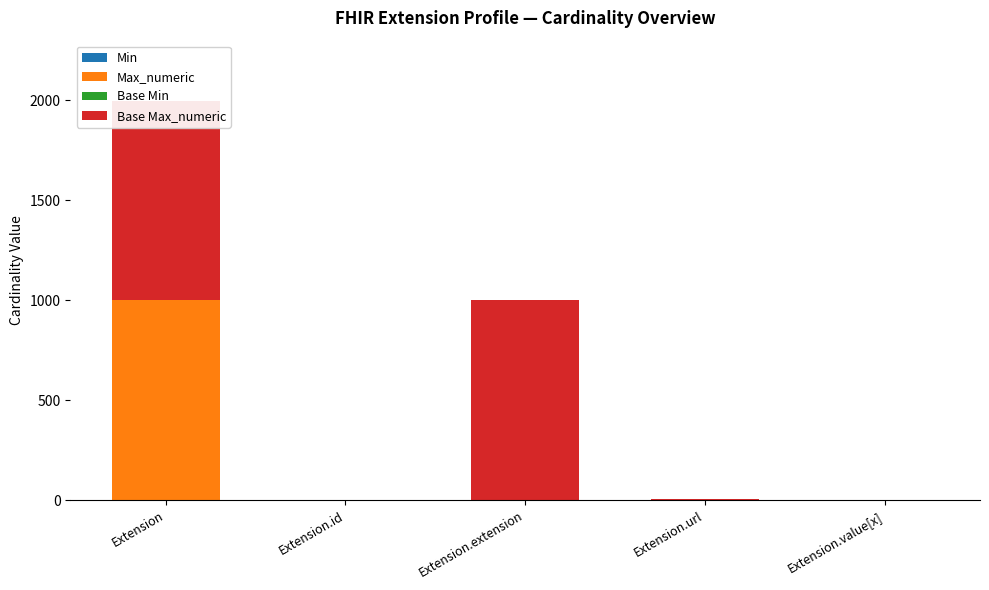

List the labels in order of Min value, largest first.

Extension.url, Extension, Extension.id, Extension.extension, Extension.value[x]